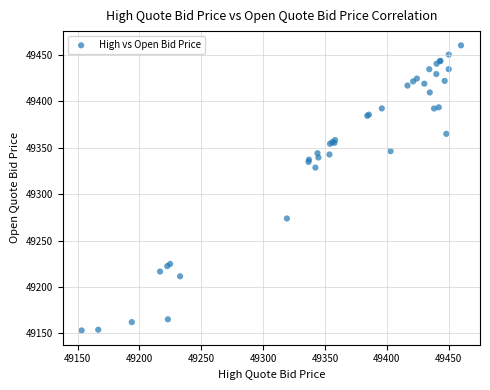

What Y value in the scatter plot is closest to 49306?

49328.5